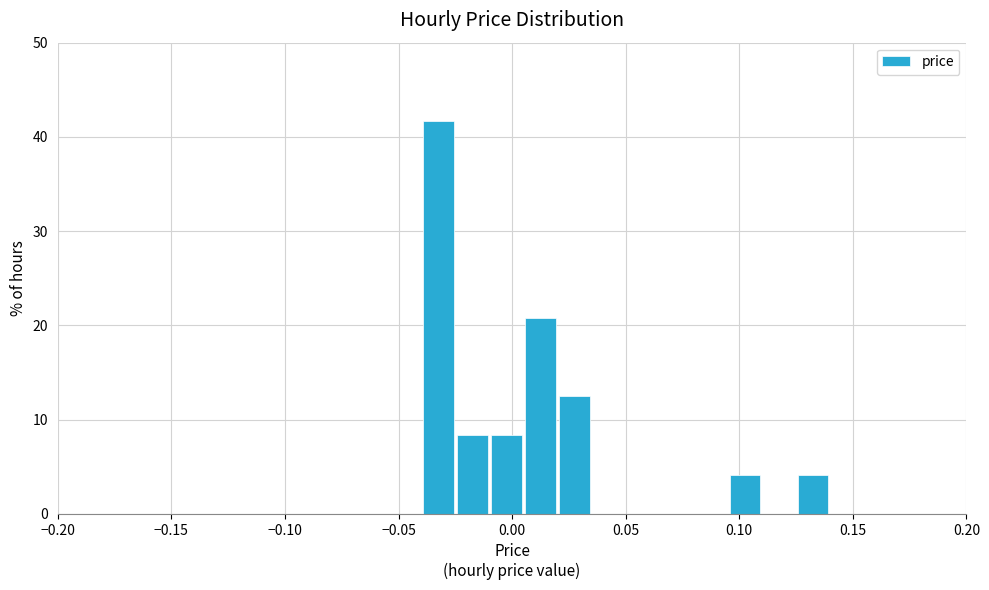

Around what value on the x-axis is the tallest bar? Give the approximate position of its centre, as read against the axis.

-0.030